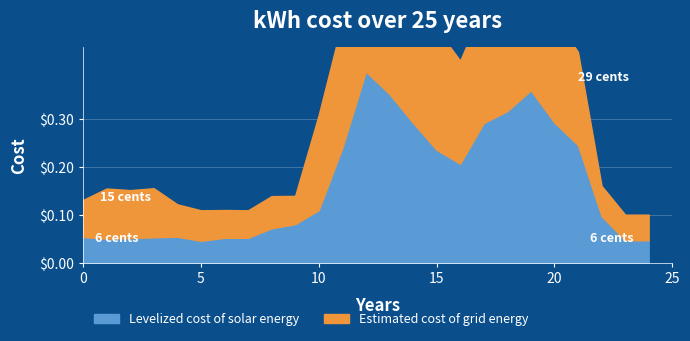

What are all the series names shown in the legend?

Levelized cost of solar energy, Estimated cost of grid energy